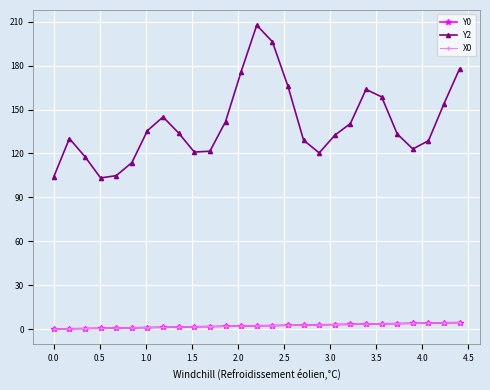

Is this an area chart (filled region under the line)?

No